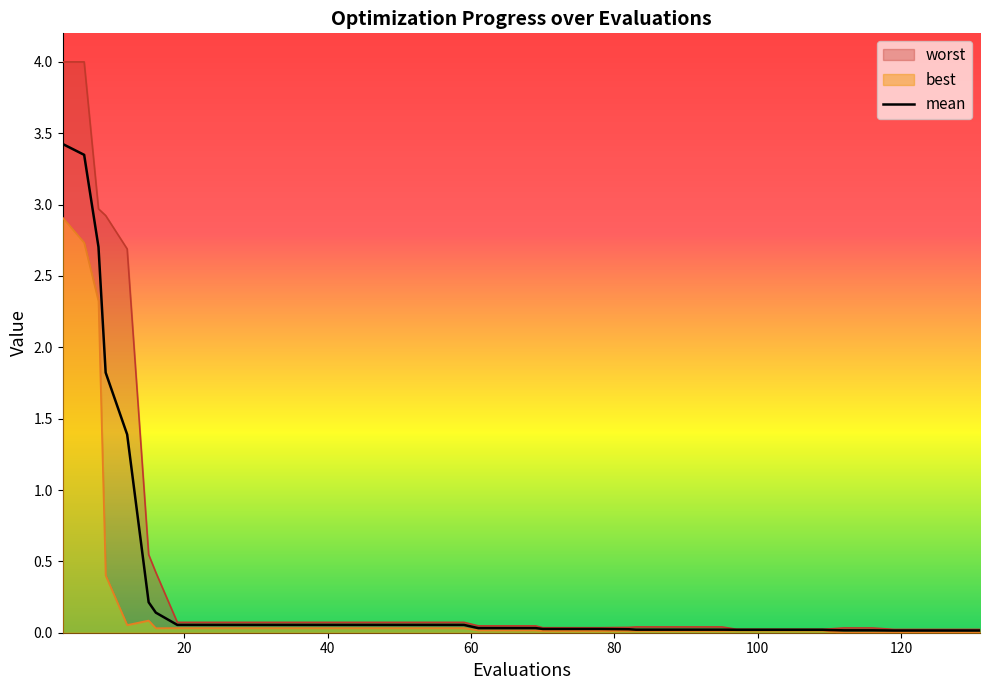

True or false: mean and worst intersect in this chart.

False